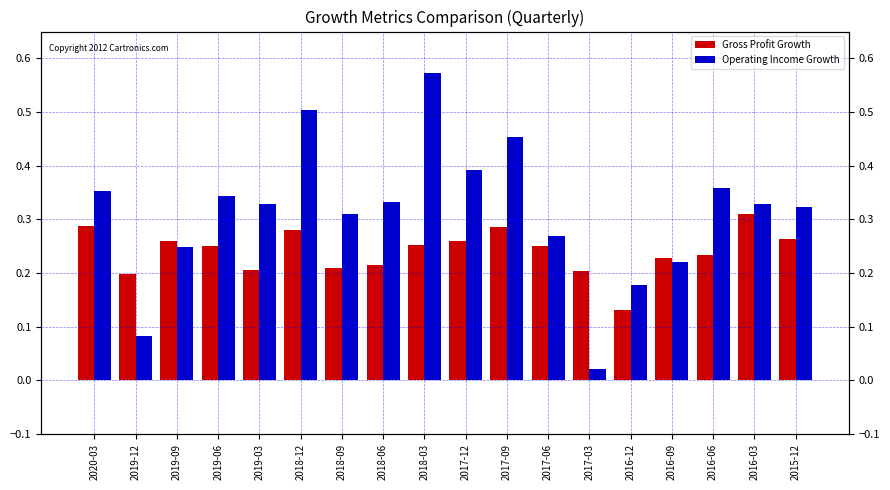

What is the total value across all series at 2016-03?

0.6